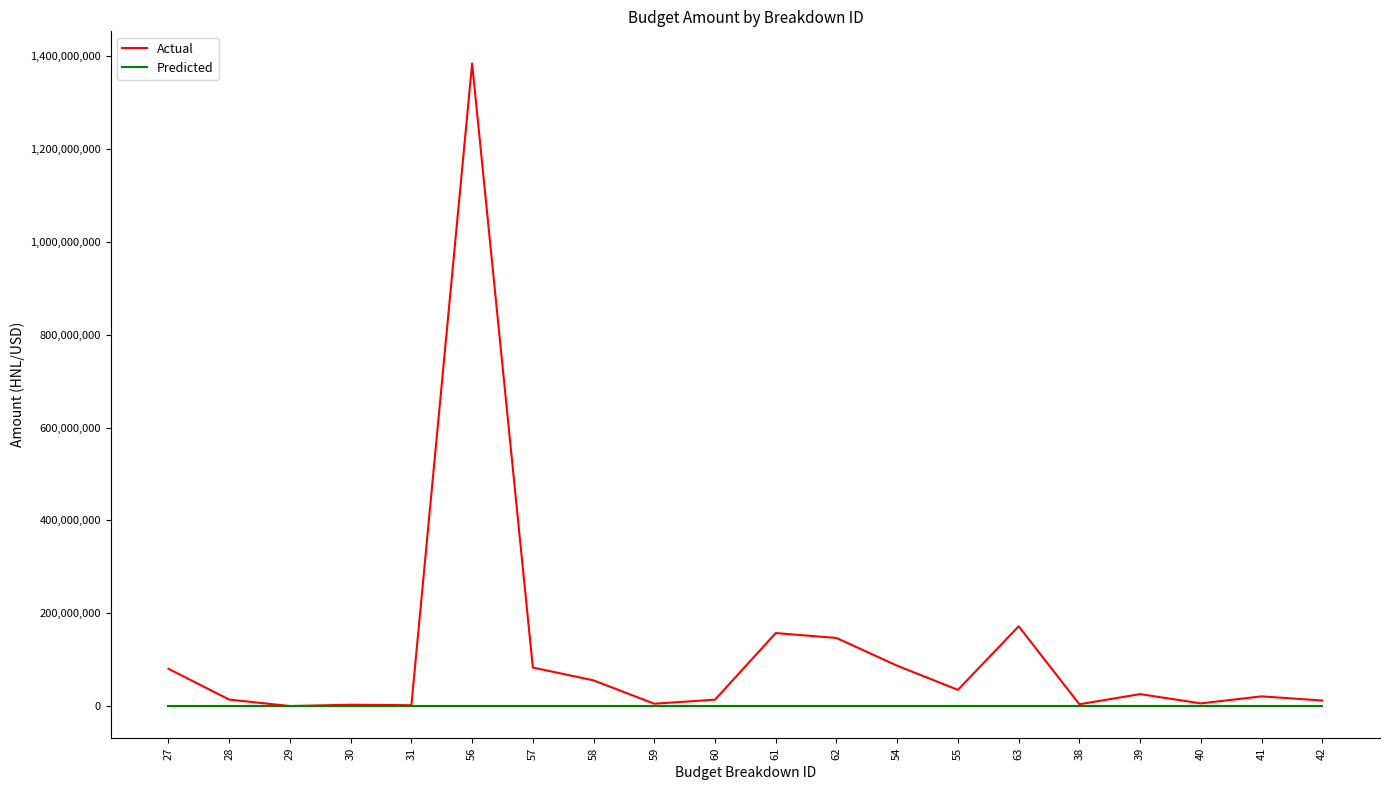

What is the minimum value for Actual?

68050